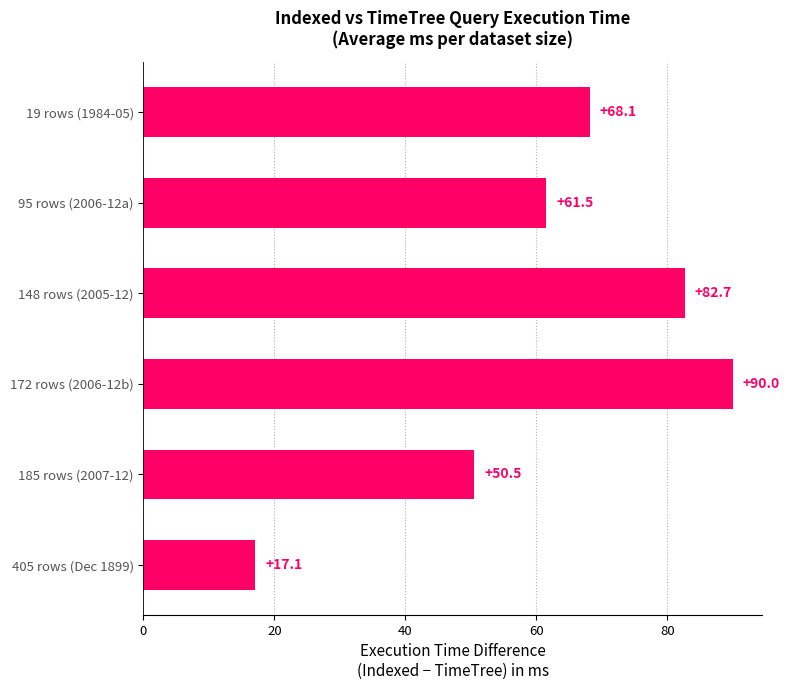

Reading top to bottom, what are all the values shown in this chart?

68.1	61.5	82.7	90.0	50.5	17.1